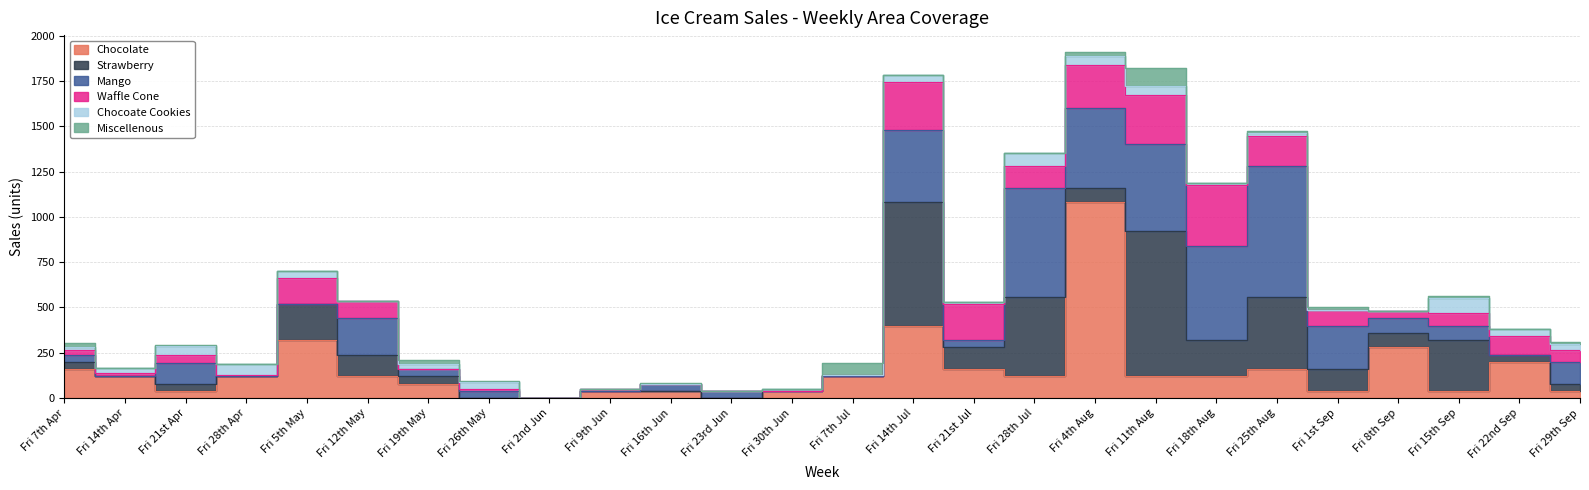

What is the difference between the second highest and second lowest values in the Chocoate Cookies series?

72.0